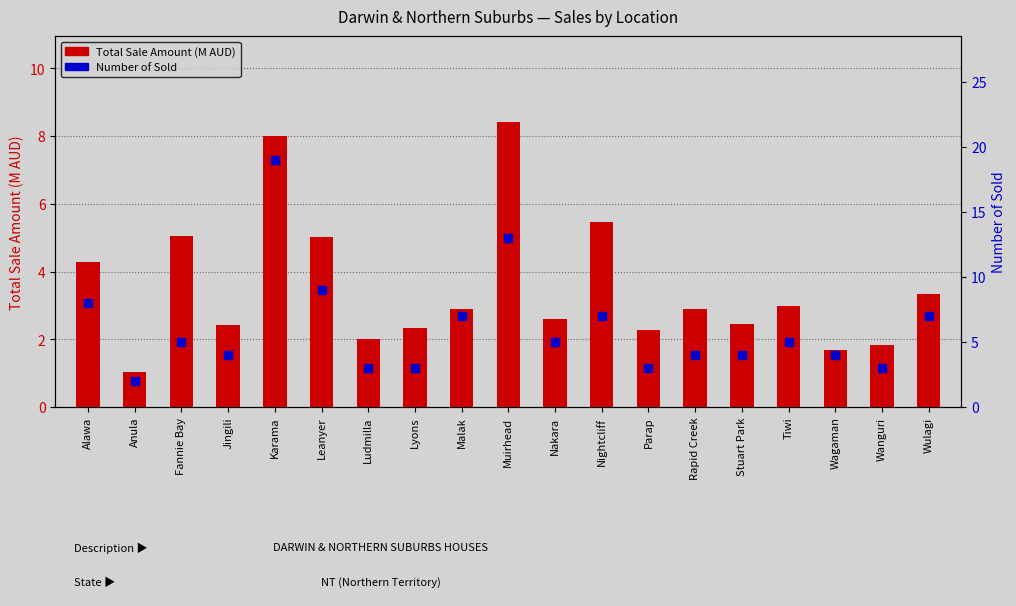

What are all the series names shown in the legend?

Total Sale Amount (M AUD), Number of Sold